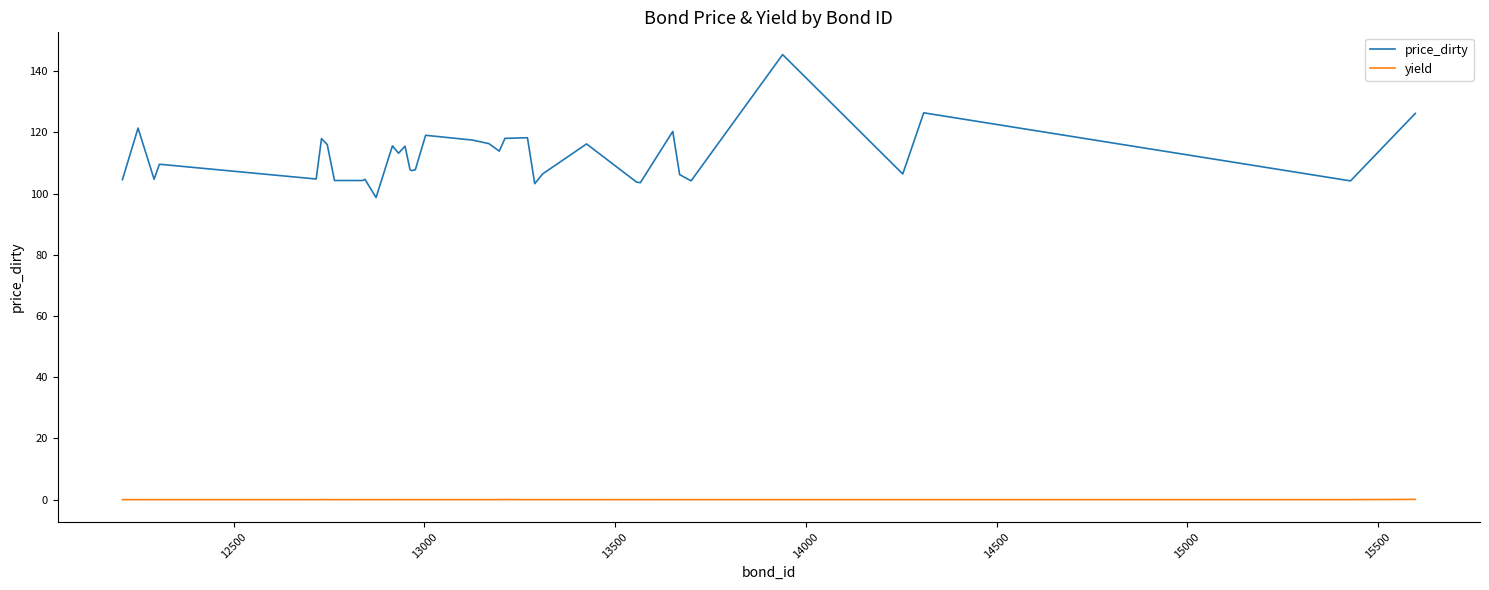

True or false: price_dirty and yield cross at least once.

False